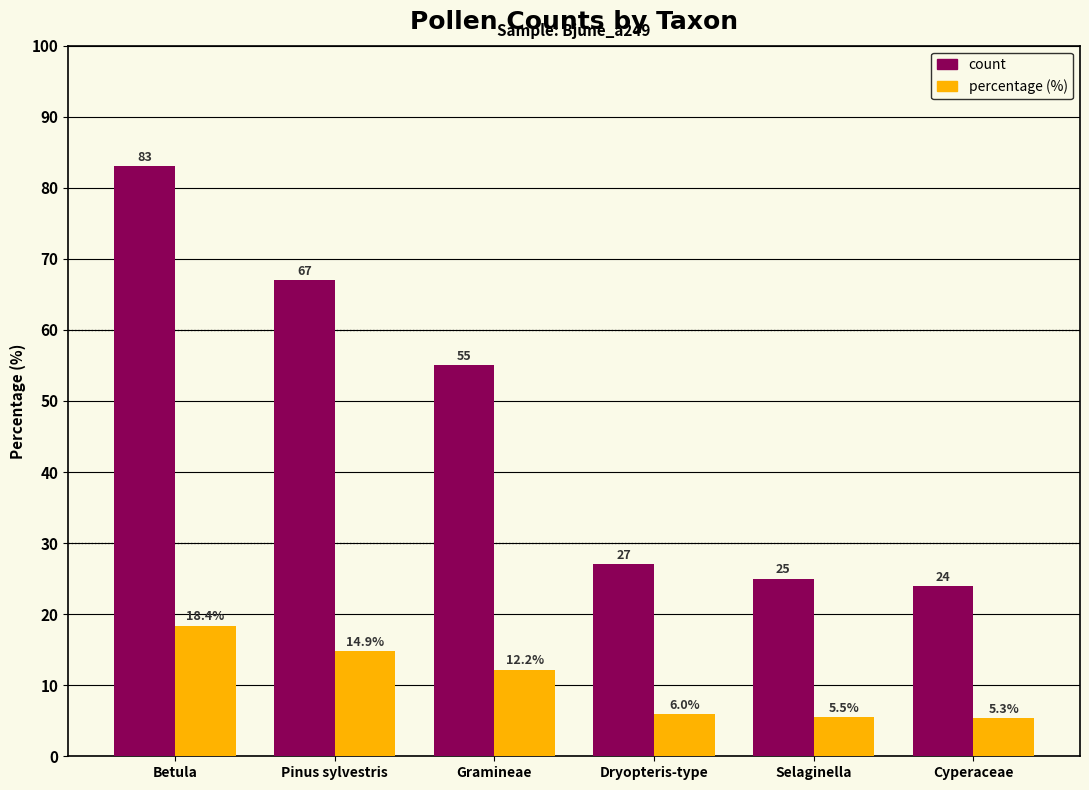

What is the smallest value displayed?

5.3